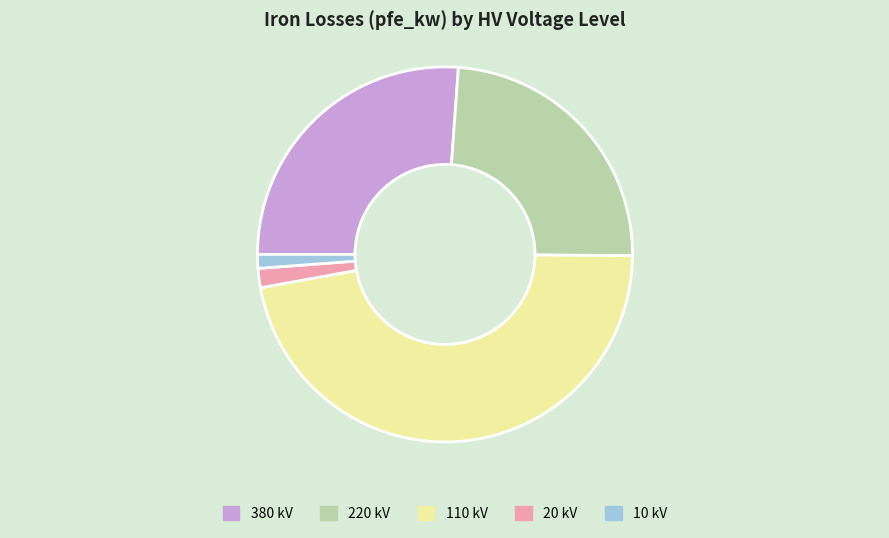

Is there a majority slice in this chart?

No